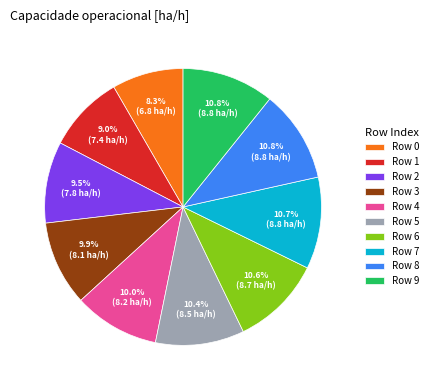

Between Row 0 and Row 2, which is larger?

Row 2